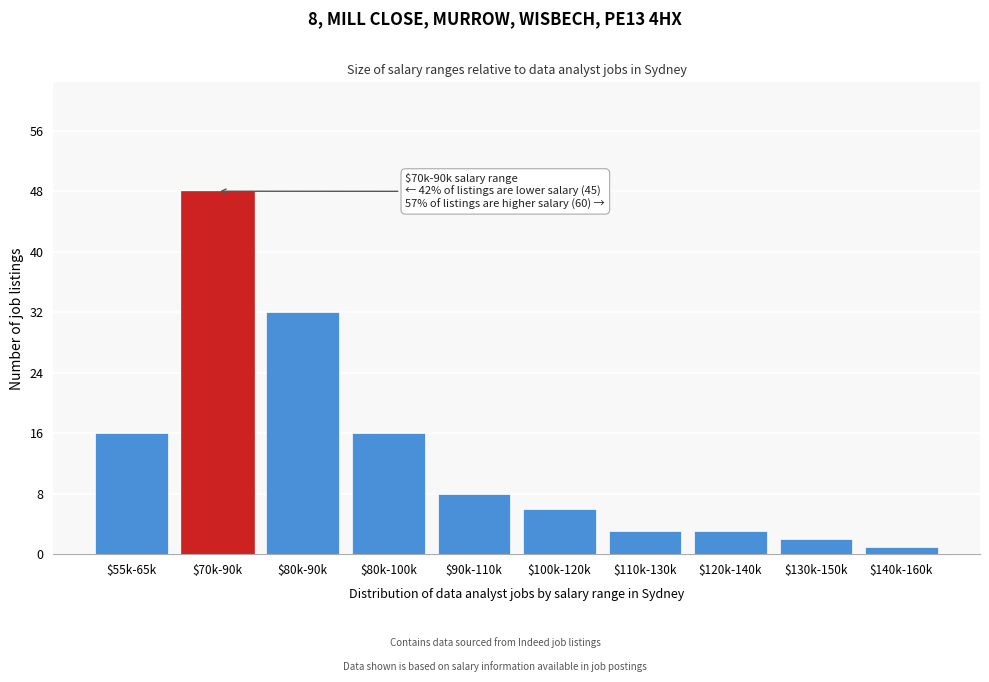

Reading right to left, extract all data points from this chart.

1	2	3	3	6	8	16	32	48	16